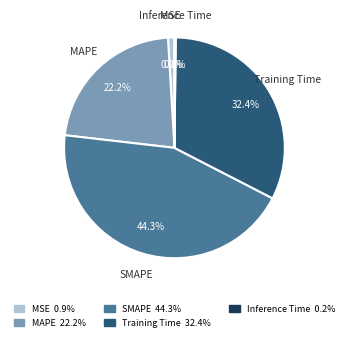

Which category has the biggest portion of the pie?

SMAPE